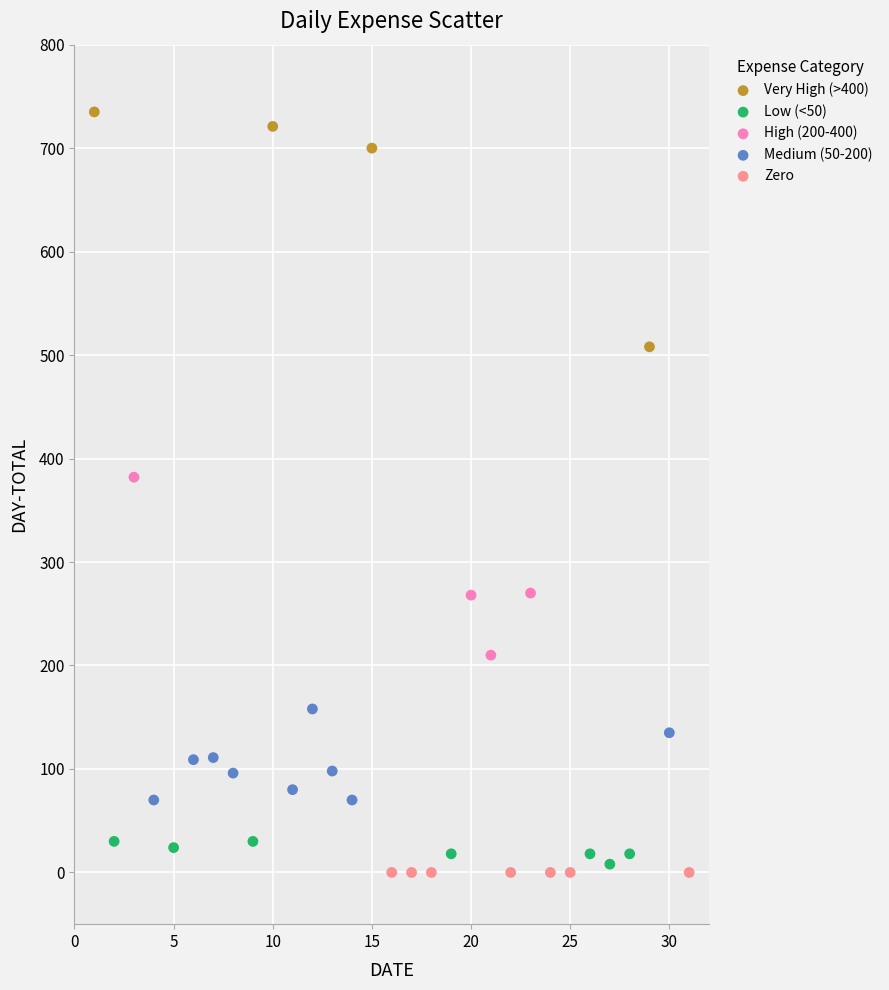

Which series reaches the maximum Y coordinate?

Very High (>400)